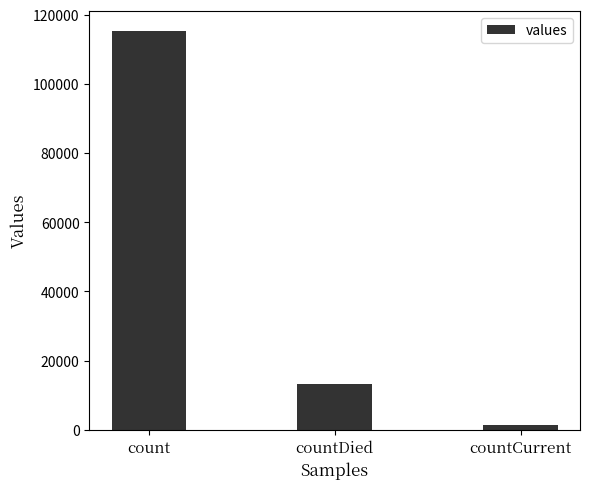

Rank the categories by value from lowest to highest.

countCurrent, countDied, count